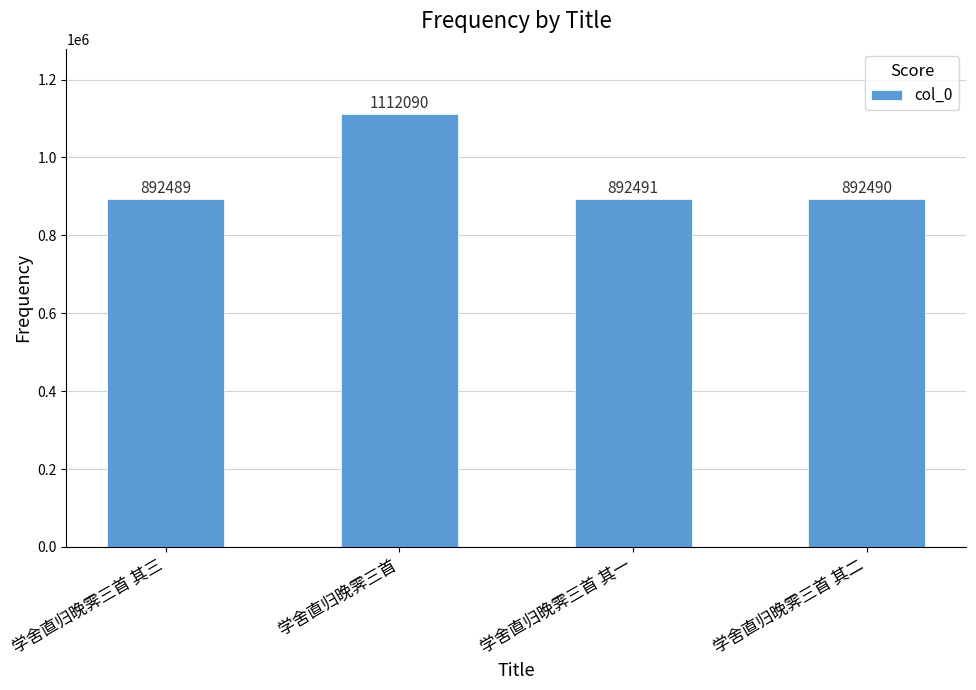

Rank the categories by value from lowest to highest.

学舍直归晚霁三首 其三, 学舍直归晚霁三首 其二, 学舍直归晚霁三首 其一, 学舍直归晚霁三首